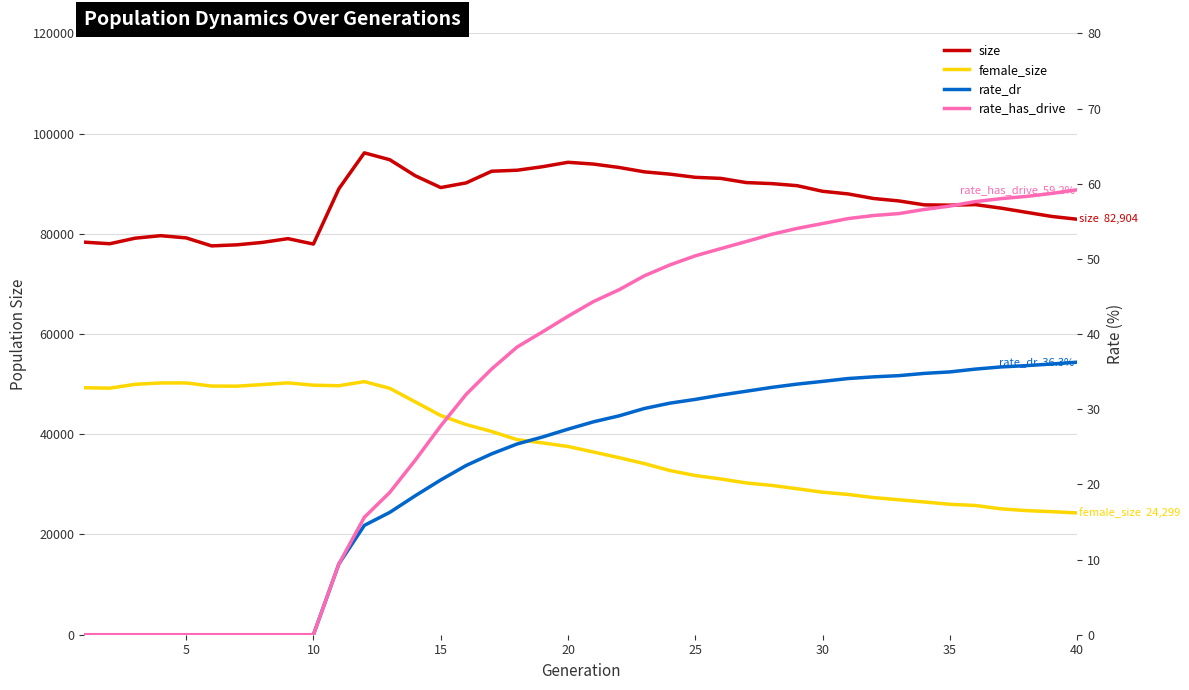

List the series in order of their peak value, highest first.

size, female_size, rate_has_drive, rate_dr